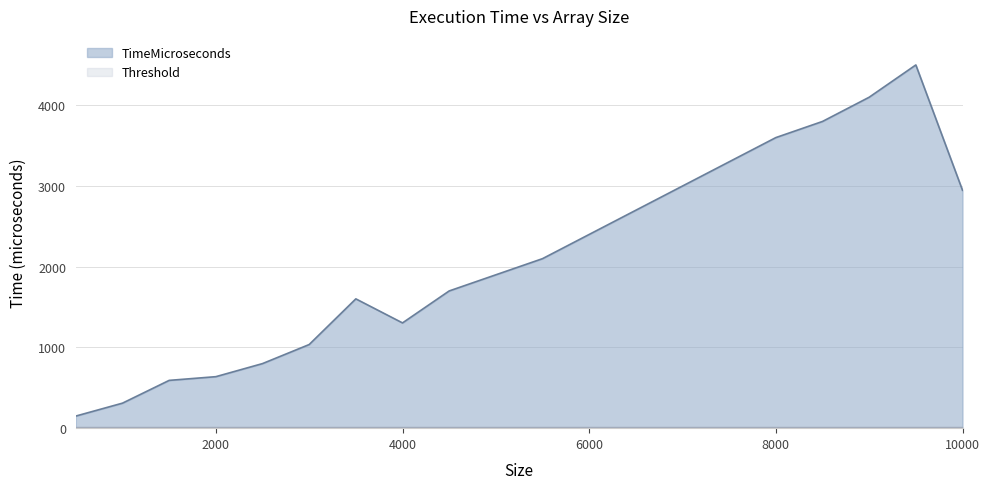

What is the ratio of the value at 2500 to the value at 5000?

0.4